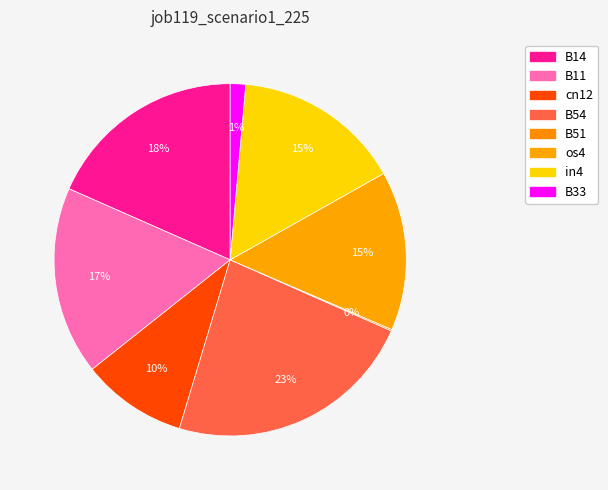

To the nearest percent, what percentage of the pie is B54?

23%